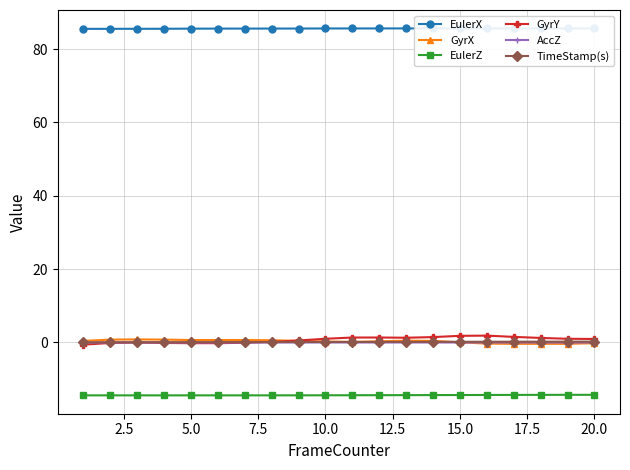

Is it true that EulerZ equals -22.9 at 20.0?

False